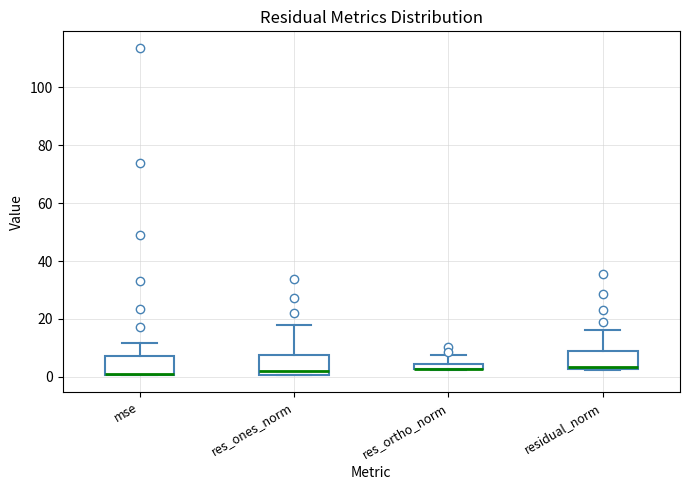

Where is the upper edge of the box for res_ortho_norm on the y-axis? The values are not printed on the chart, so give them approximately, as read against the axis.

4